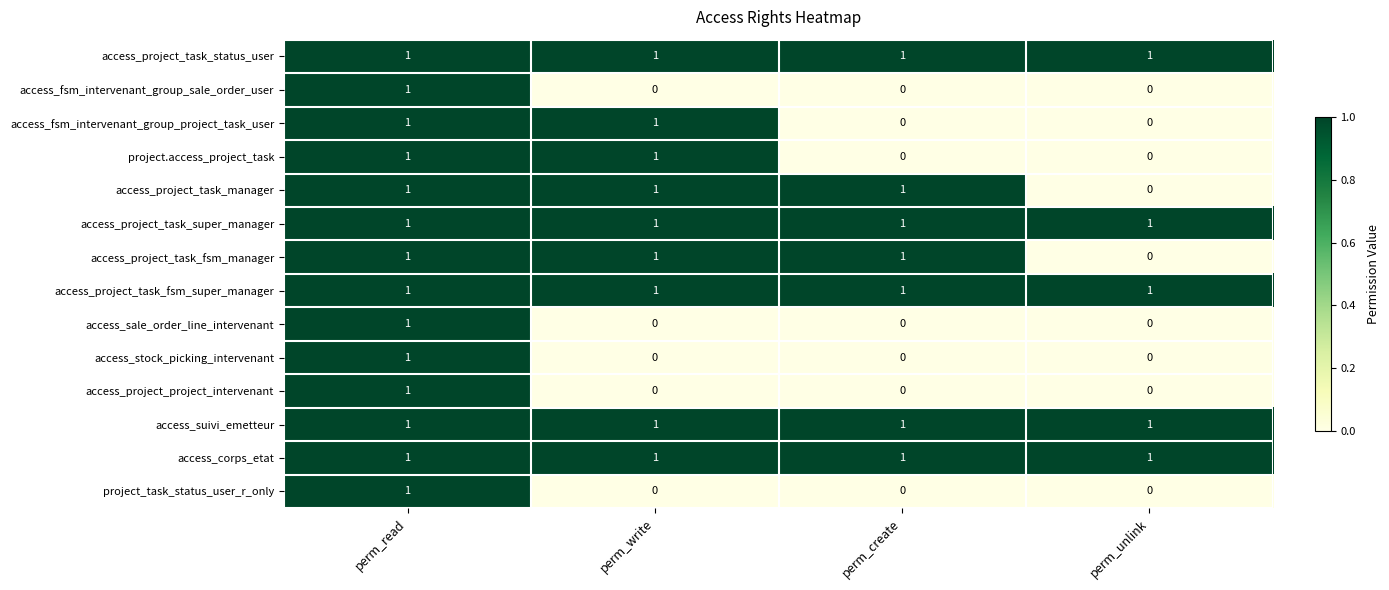

The access_project_task_status_user series shows 1 at perm_read. True or false?

True